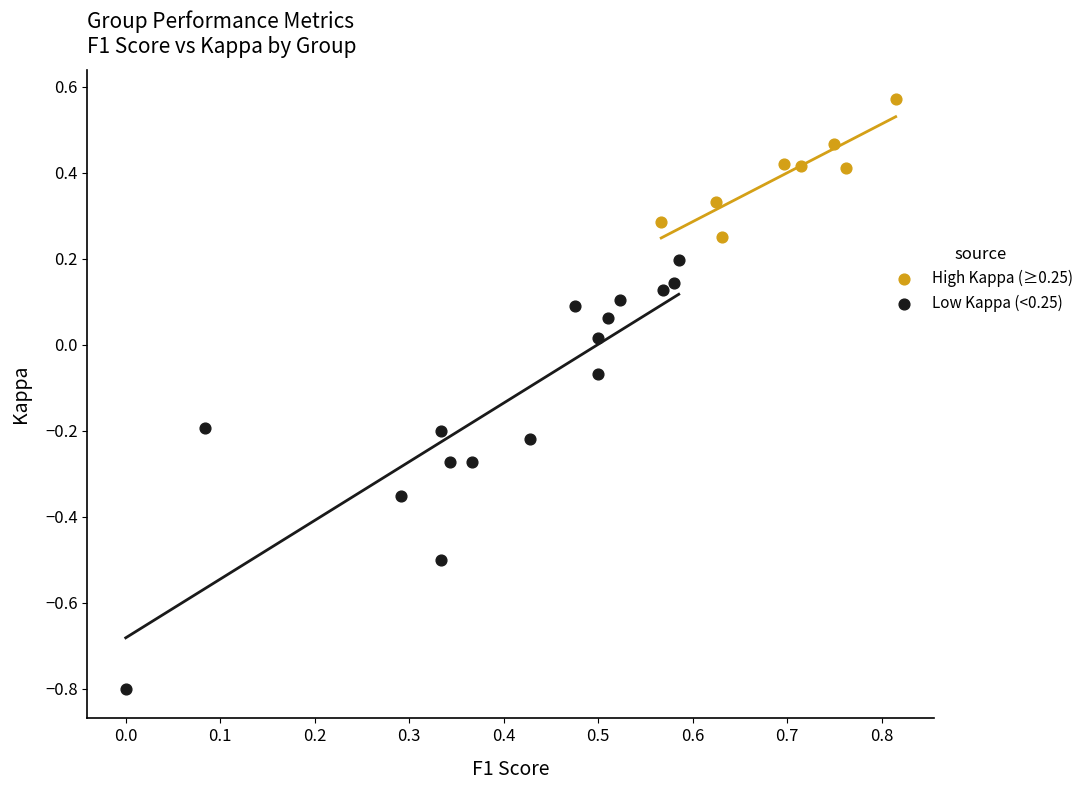

Which series reaches the minimum Y coordinate?

Low Kappa (<0.25)